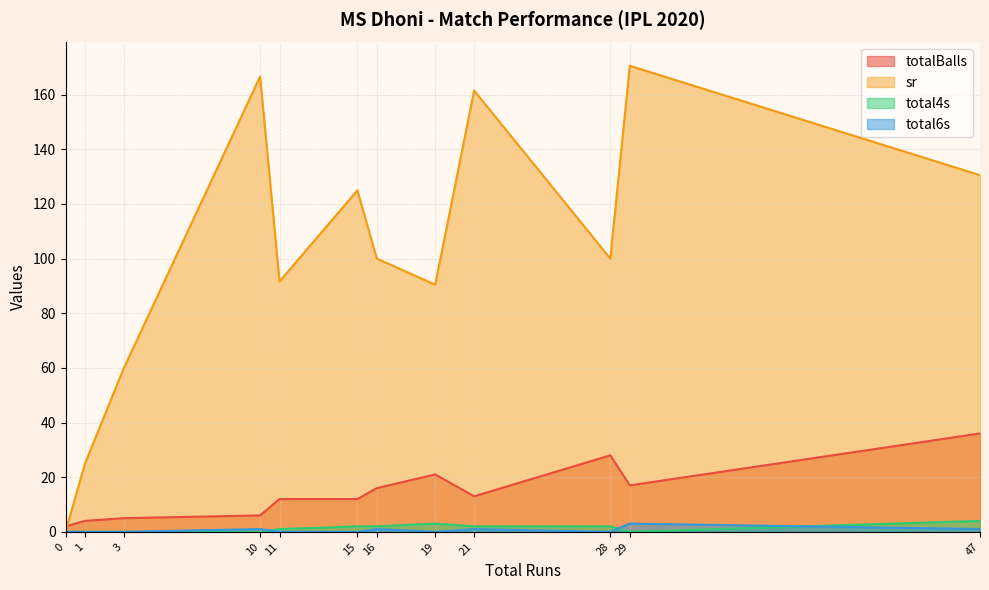

The total6s series shows 0.0 at 0. True or false?

True